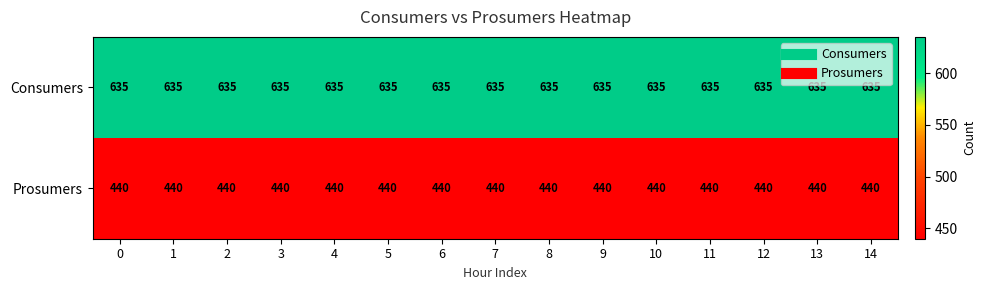

True or false: Consumers has a value of 877 at 2.

False